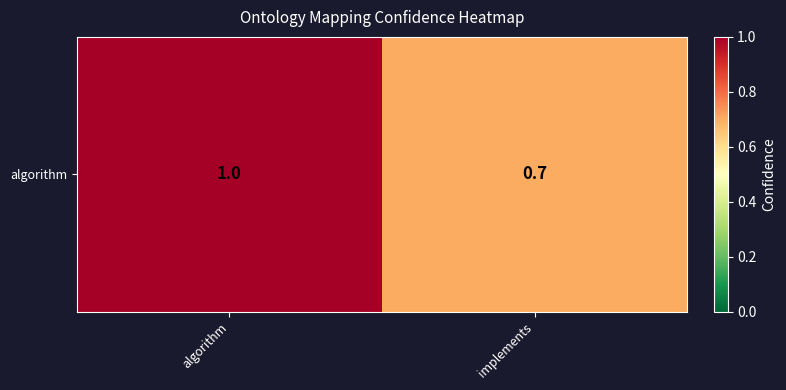

The value at implements is 1.3. True or false?

False